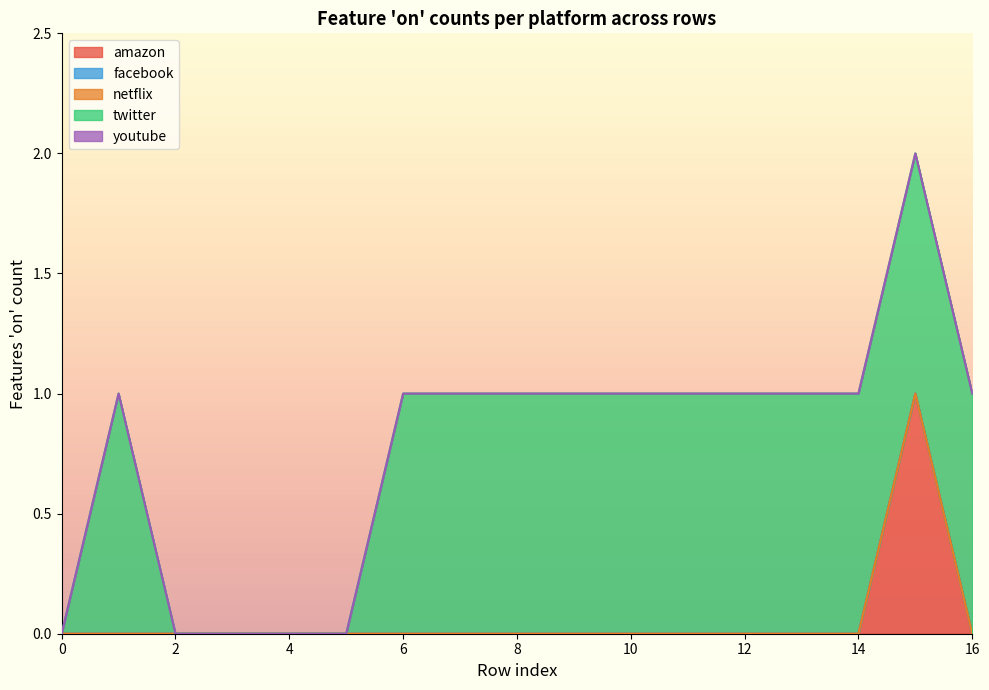

Which series has the largest range (max minus min)?

amazon